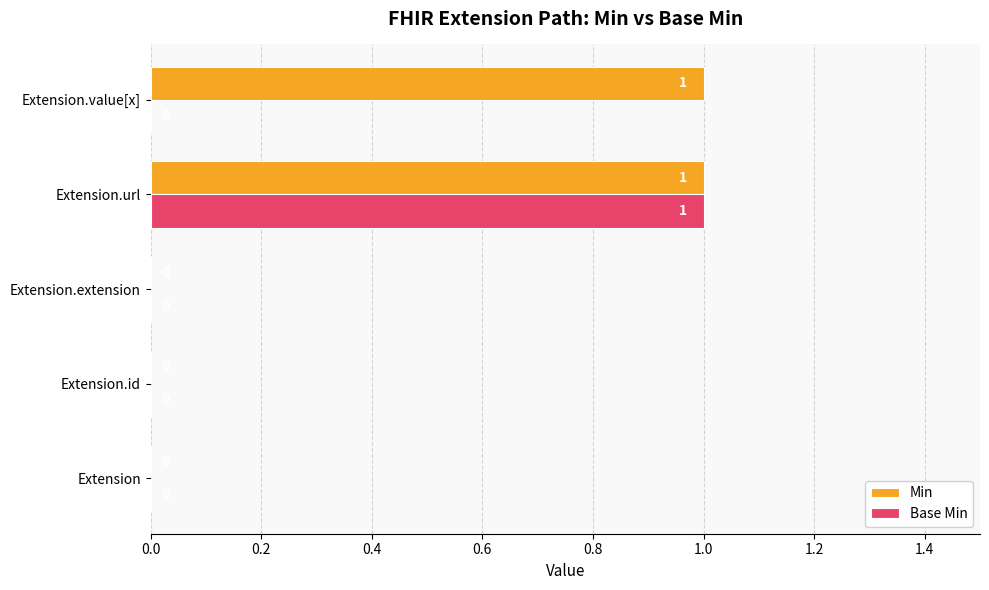

What are all the series names shown in the legend?

Min, Base Min